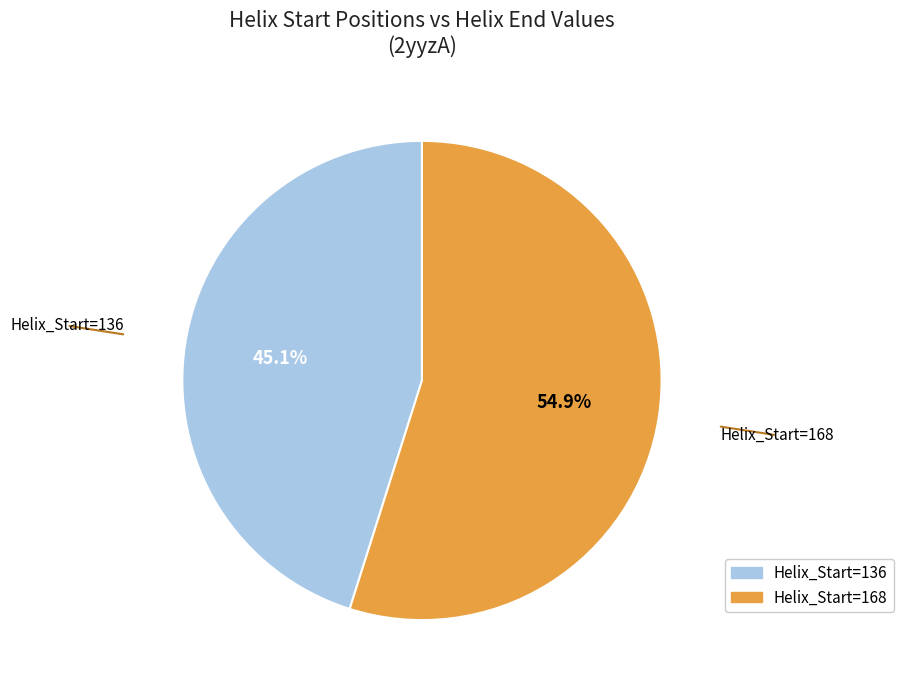

Is there a majority slice in this chart?

Yes